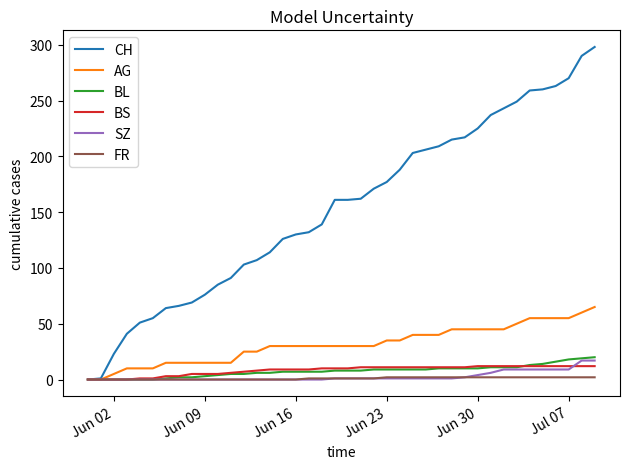

What is the greatest value displayed?

298